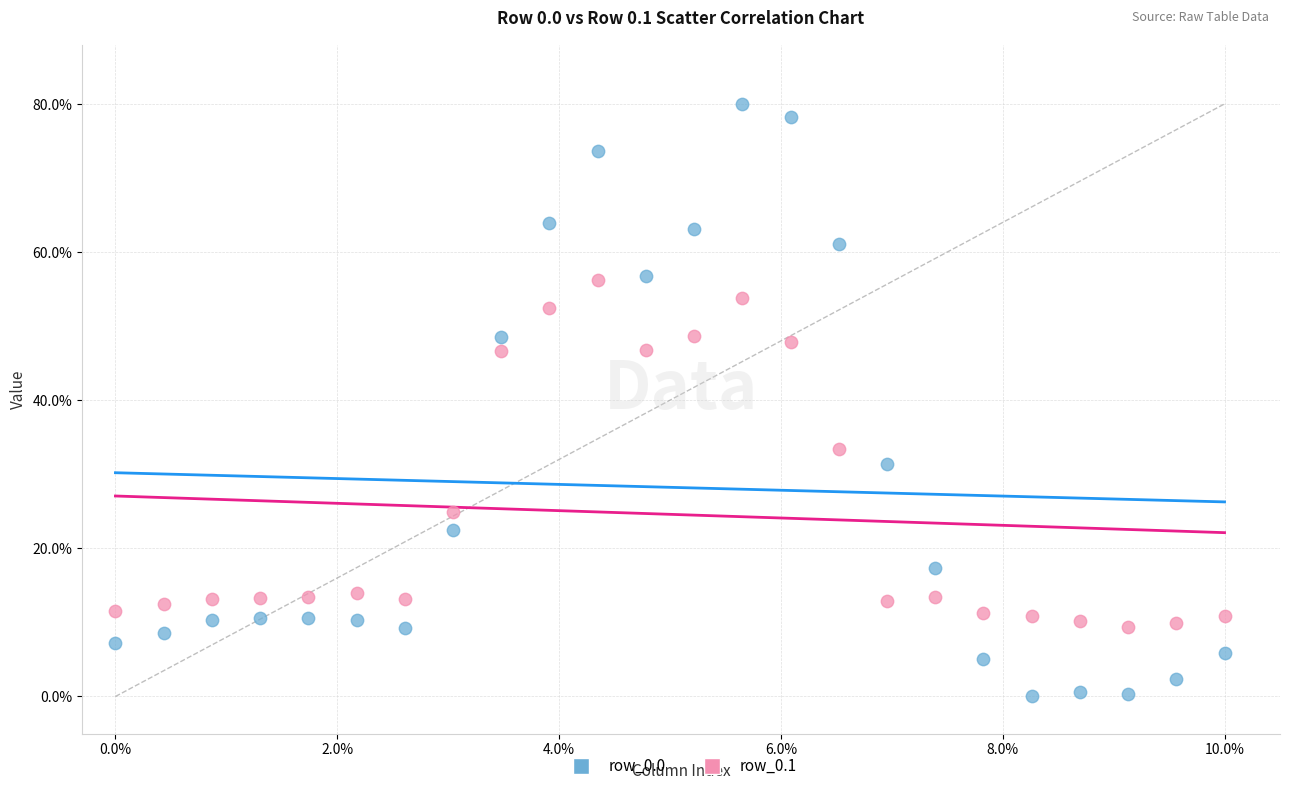

What are all the series names shown in the legend?

row_0.0, row_0.1